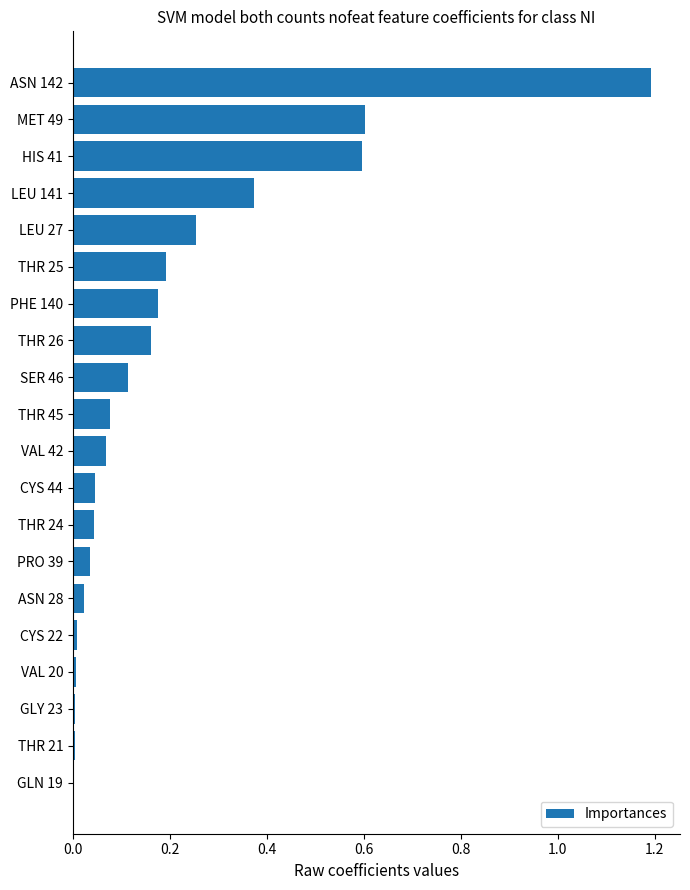

Which category has the highest value across all series?

ASN 142